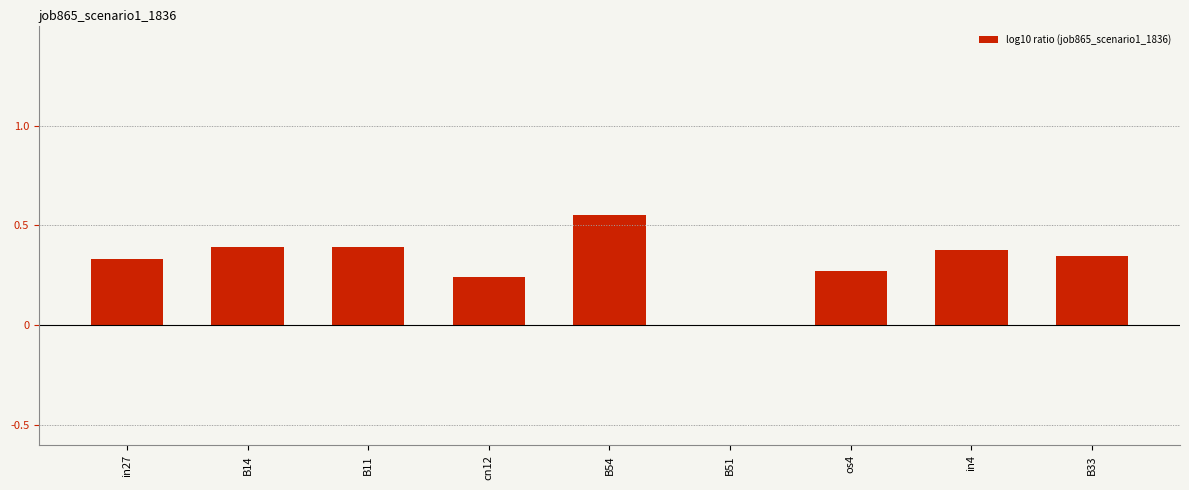

Which has a higher value, in27 or cn12?

in27